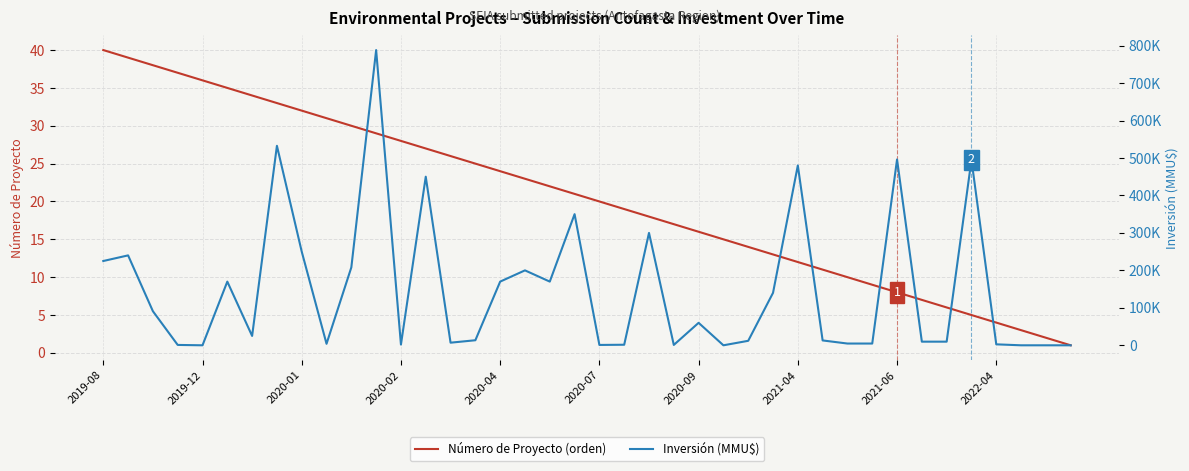

Rank the series by their average value, from lowest to highest.

Número de Proyecto (orden), Inversión (MMU$)